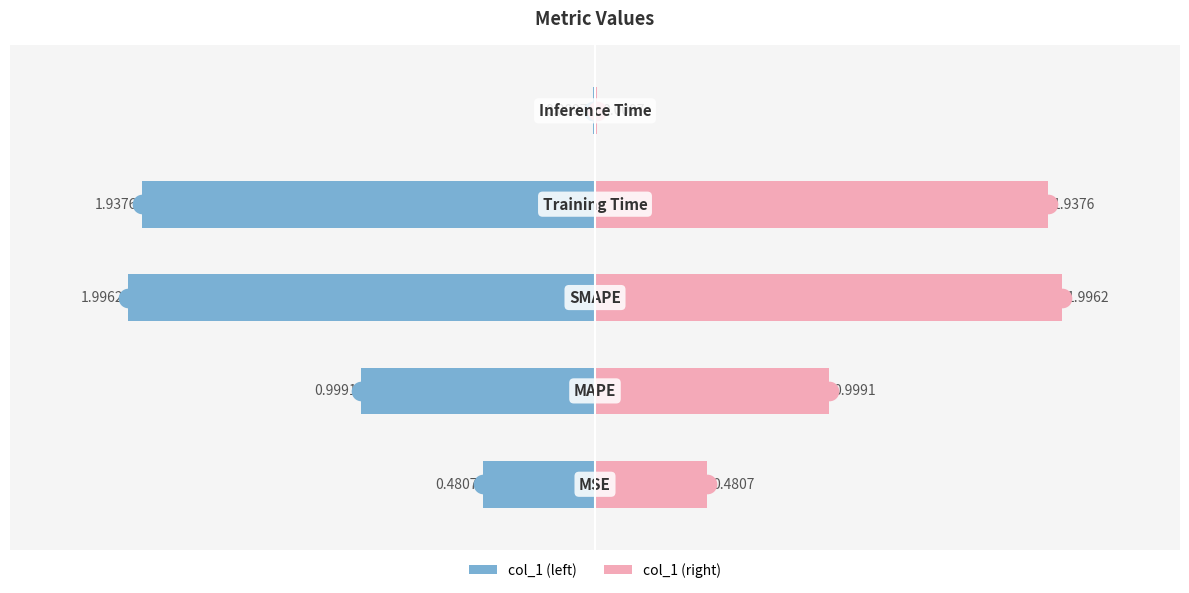

At how many categories does at least one series exceed -1?

5